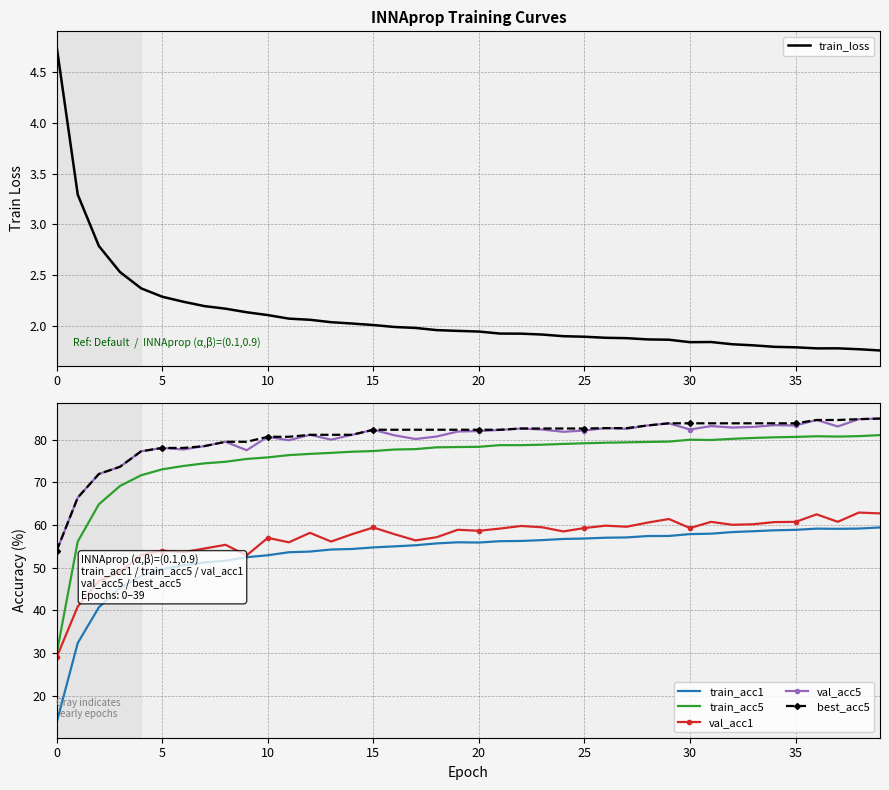

How many interior local peaks does the train_acc1 series have?

2